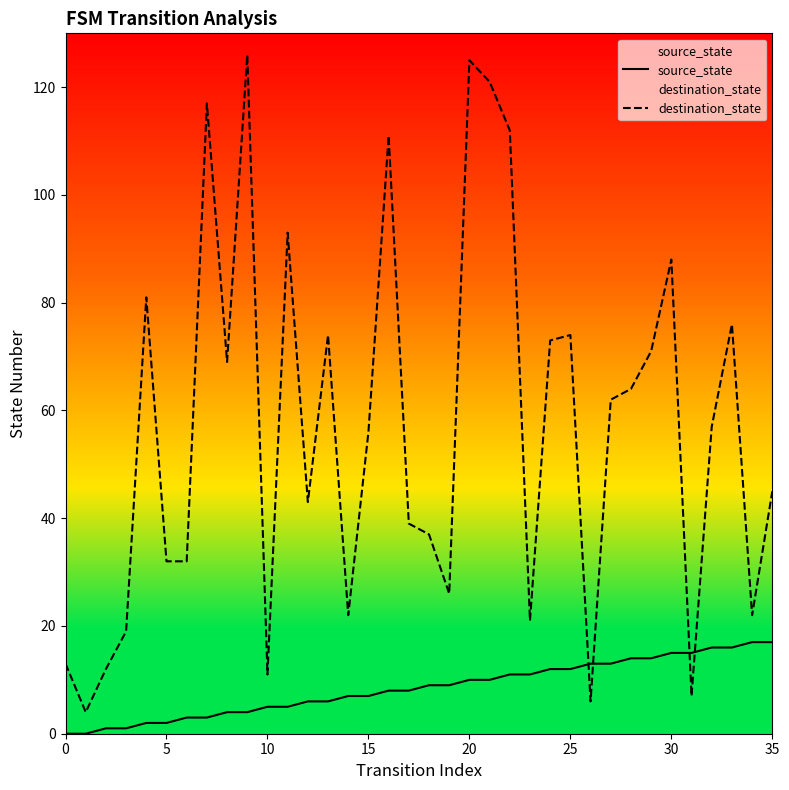

What is the difference between the source_state values at 27 and 35?

4